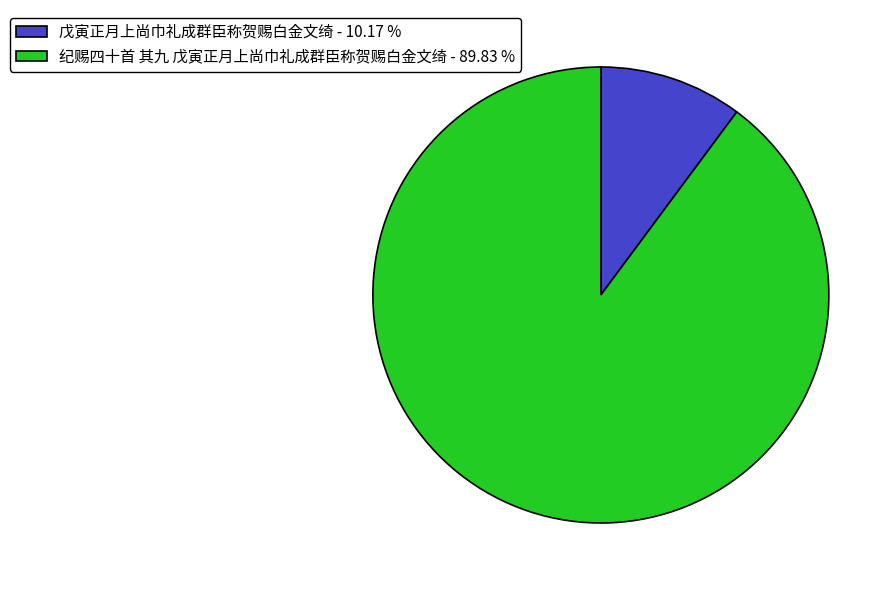

The 戊寅正月上尚巾礼成群臣称贺赐白金文绮 slice represents 1% of the pie. True or false?

False